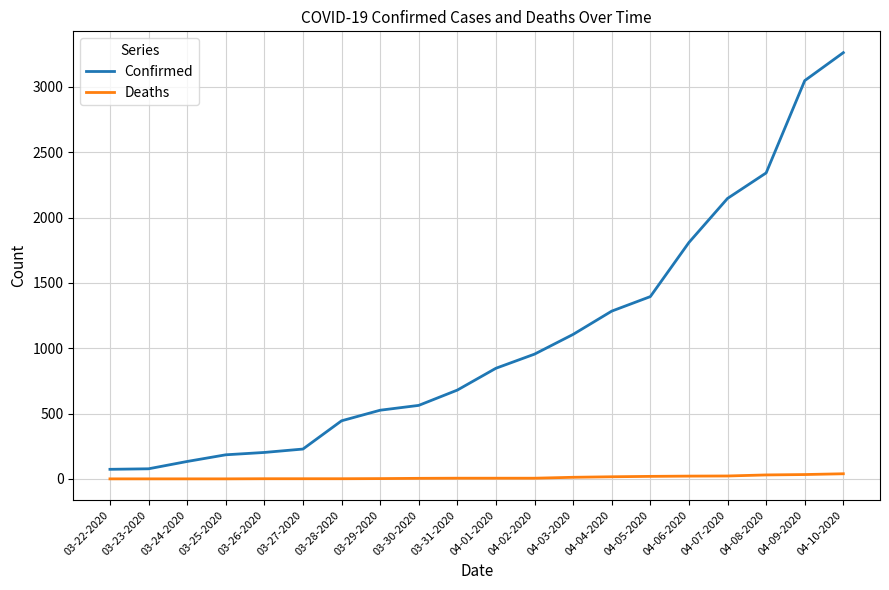

True or false: Deaths and Confirmed intersect in this chart.

False